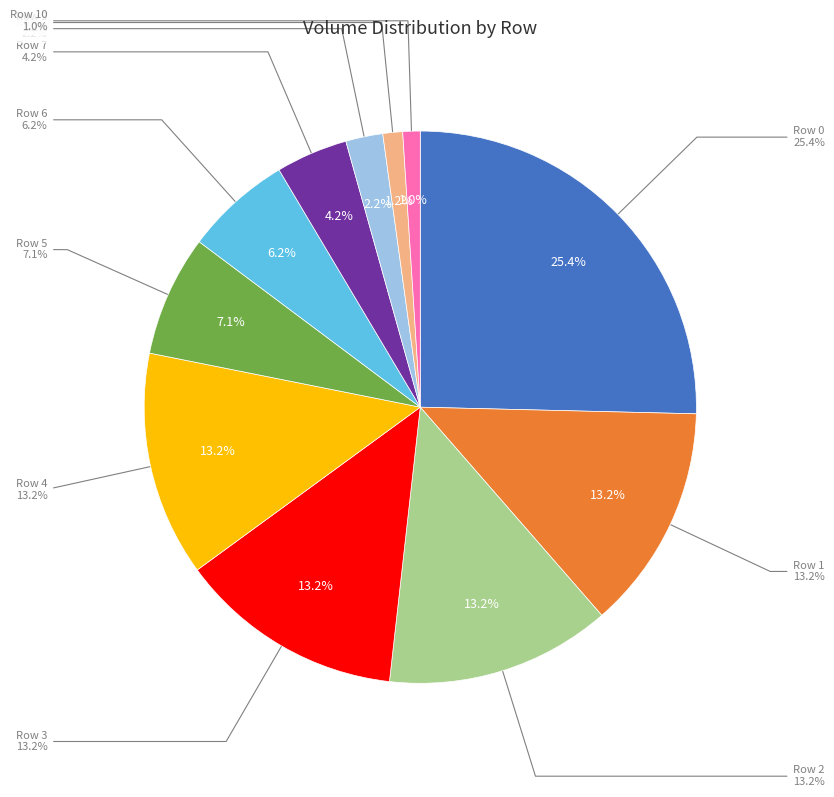

To the nearest percent, what is the difference between the largest and smallest slice percentages?

24%